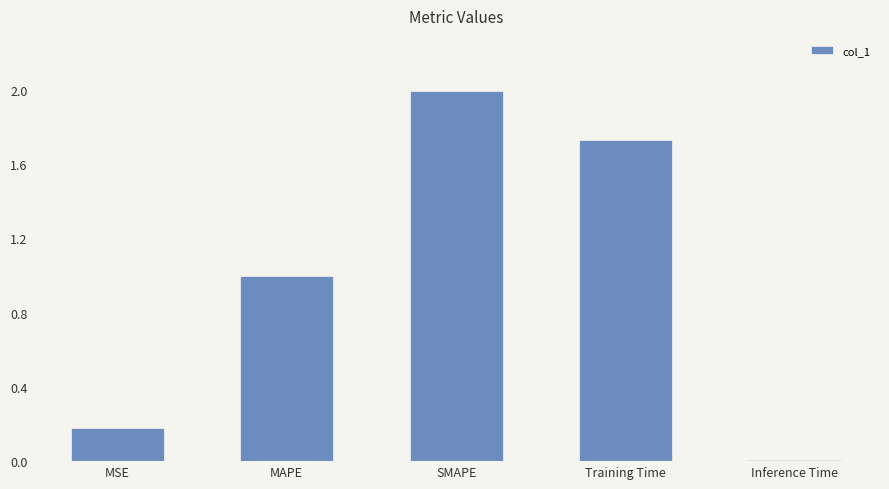

Which has a higher value, Inference Time or MSE?

MSE